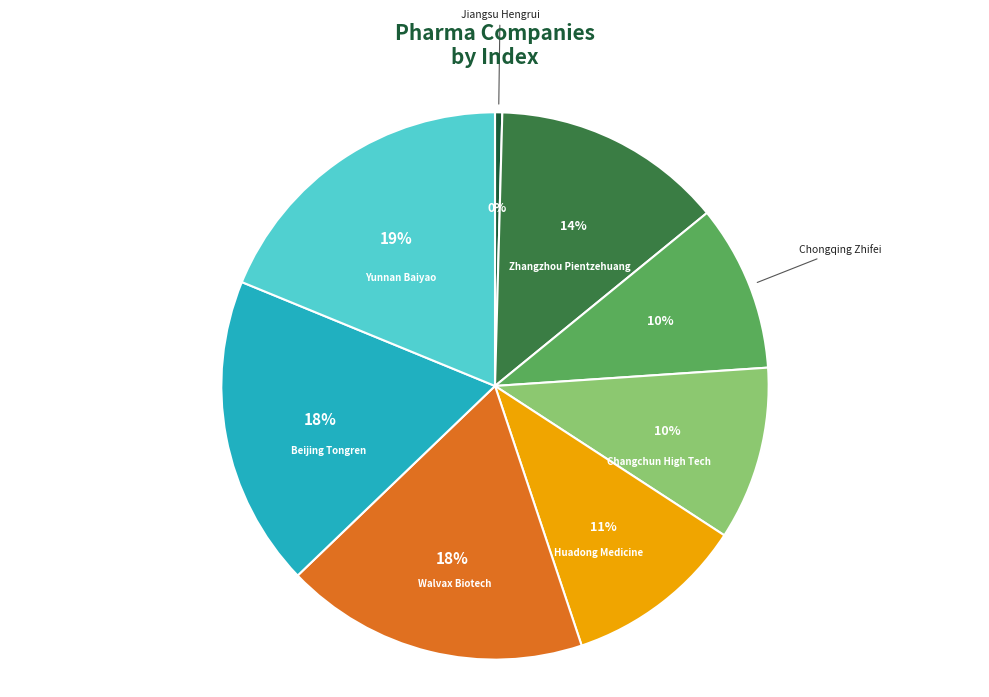

Is there any slice that represents more than half of the pie?

No